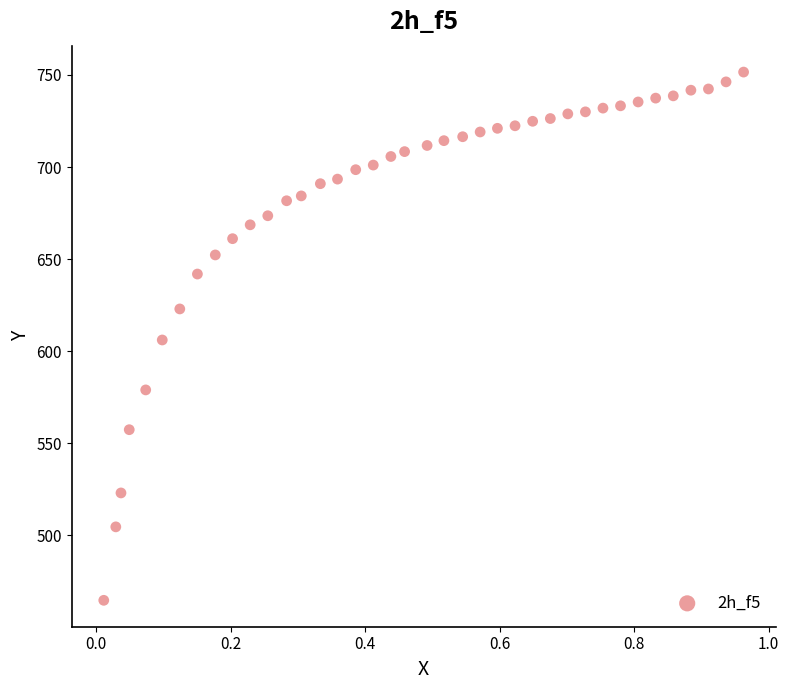

What is the range of Y values (max minus min)?

286.9